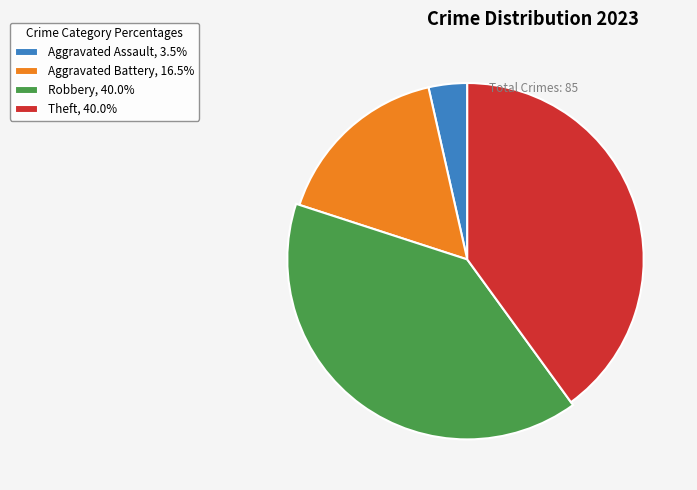

What is the largest slice in the pie chart?

Robbery